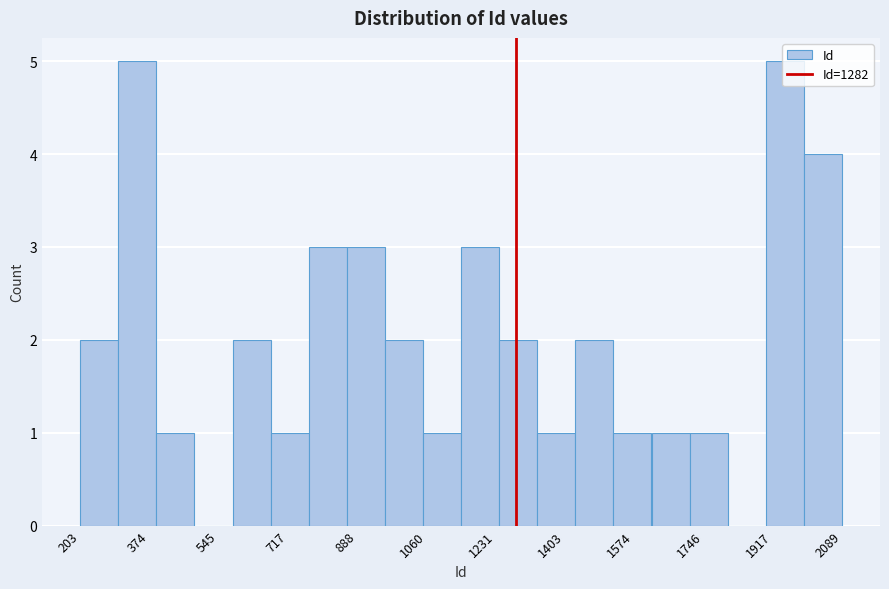

What is the height of the bar covering 1240 to 1340 on the x-axis? Neither the bar edges nor the heights are printed on the chart, so give them approximately, as read against the axes.

2